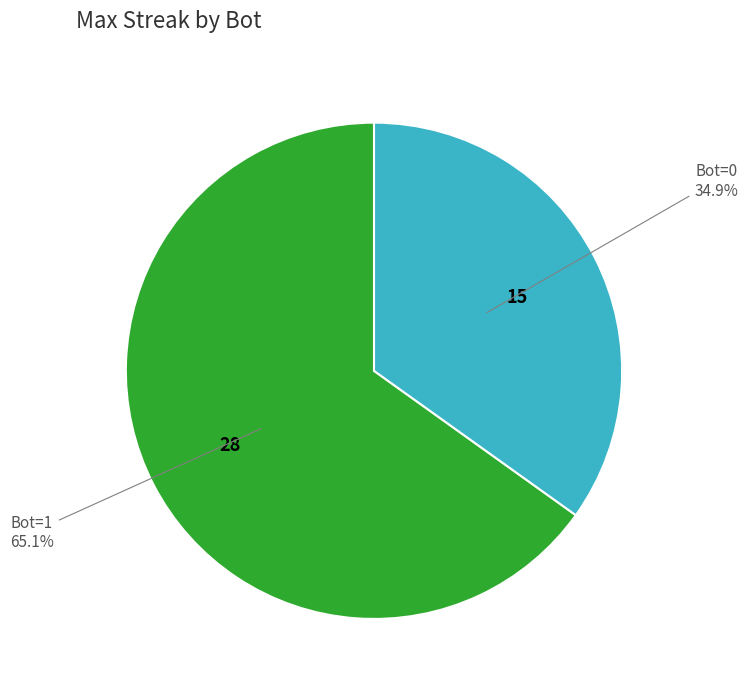

To the nearest percent, what is the average slice percentage?

50%